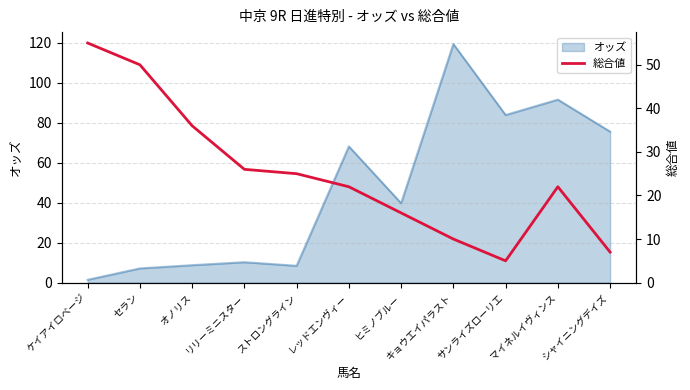

At which category does the data reach its first local peak?

マイネルイヴィンス